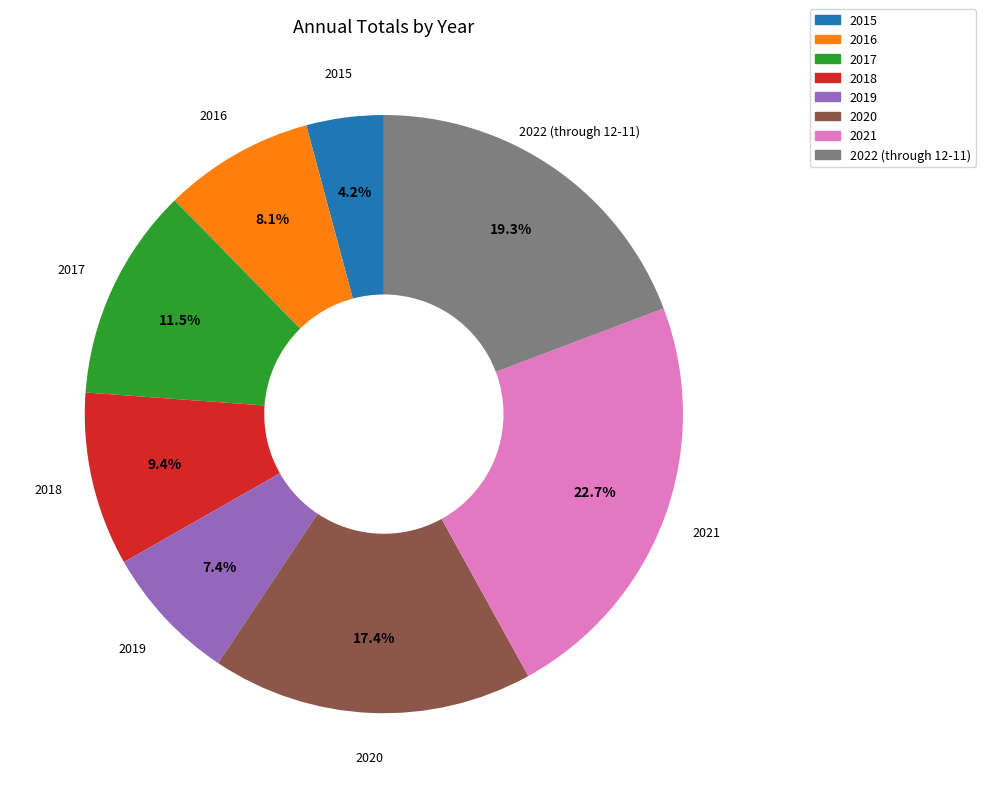

Is 2021 the majority of the pie?

No